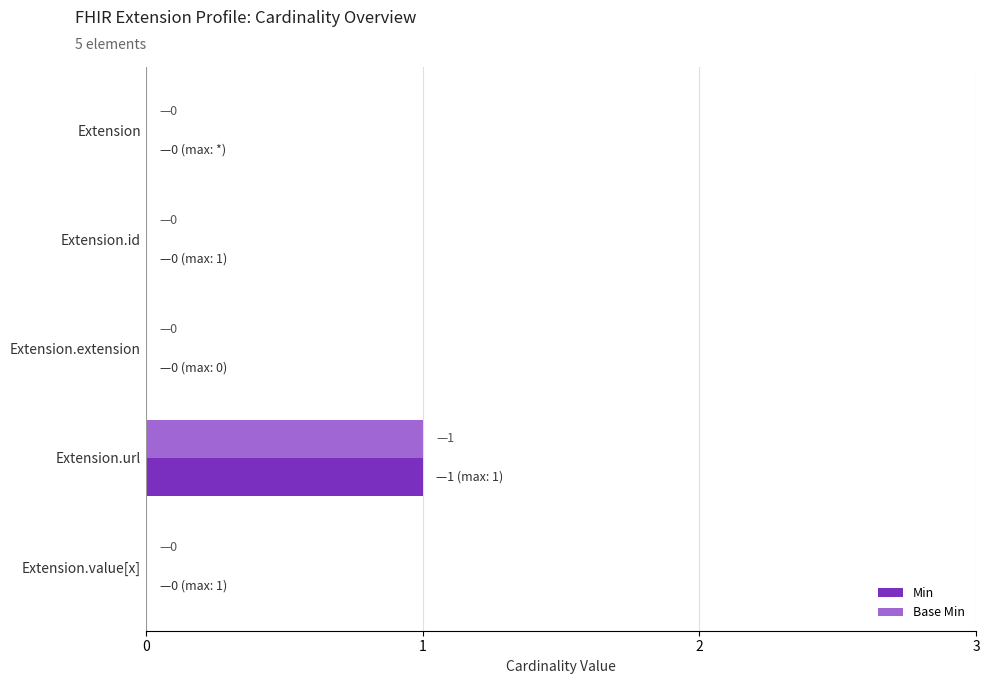

What are all the series names shown in the legend?

Min, Base Min